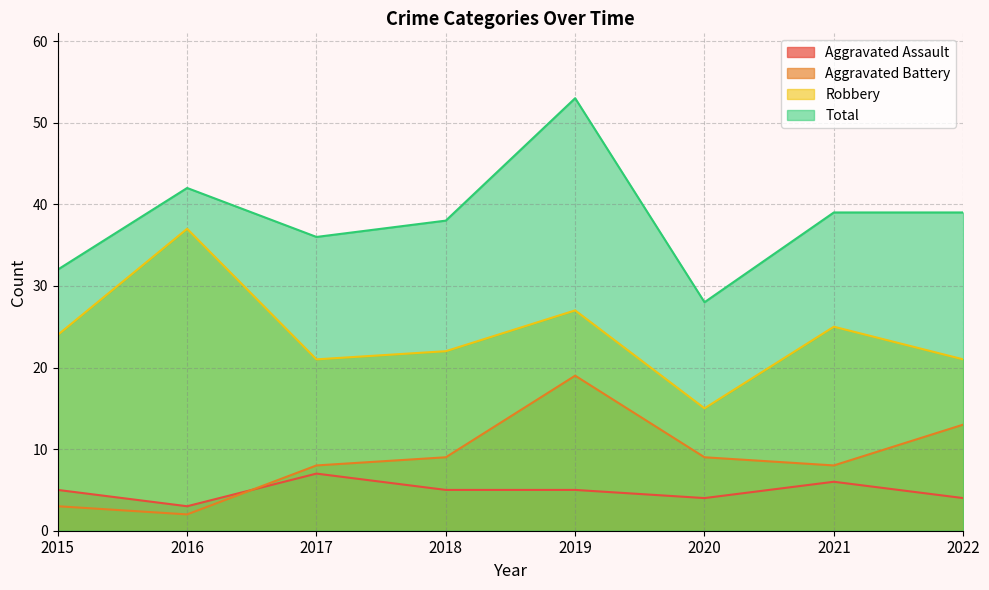

At which label is Robbery closest to 26?

2019